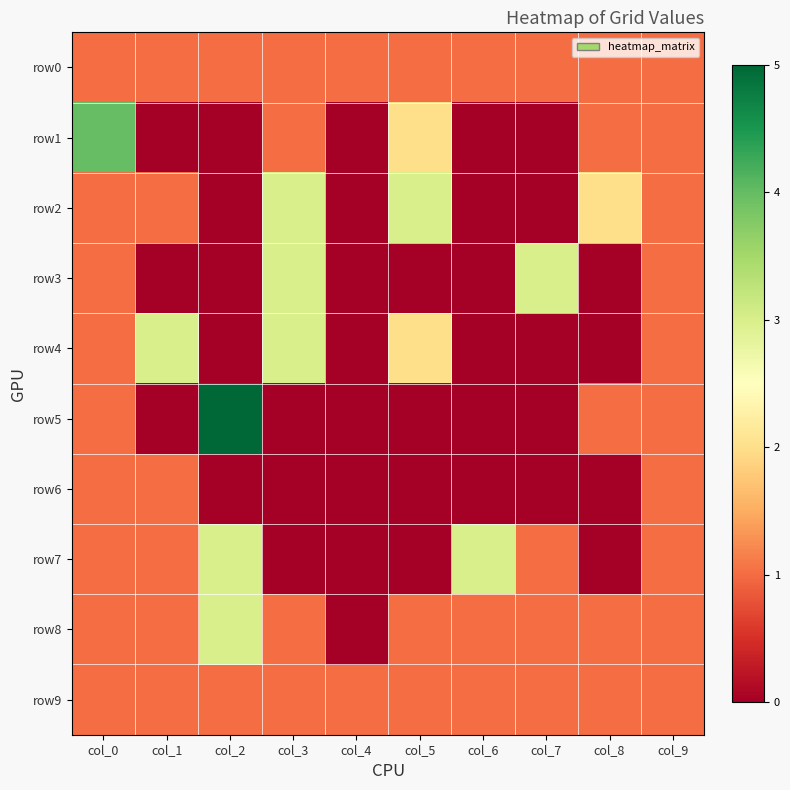

Reading left to right, transcribe all the data shown in this chart.

row0: col_0=1	col_1=1	col_2=1	col_3=1	col_4=1	col_5=1	col_6=1	col_7=1	col_8=1	col_9=1
row1: col_0=4	col_1=0	col_2=0	col_3=1	col_4=0	col_5=2	col_6=0	col_7=0	col_8=1	col_9=1
row2: col_0=1	col_1=1	col_2=0	col_3=3	col_4=0	col_5=3	col_6=0	col_7=0	col_8=2	col_9=1
row3: col_0=1	col_1=0	col_2=0	col_3=3	col_4=0	col_5=0	col_6=0	col_7=3	col_8=0	col_9=1
row4: col_0=1	col_1=3	col_2=0	col_3=3	col_4=0	col_5=2	col_6=0	col_7=0	col_8=0	col_9=1
row5: col_0=1	col_1=0	col_2=5	col_3=0	col_4=0	col_5=0	col_6=0	col_7=0	col_8=1	col_9=1
row6: col_0=1	col_1=1	col_2=0	col_3=0	col_4=0	col_5=0	col_6=0	col_7=0	col_8=0	col_9=1
row7: col_0=1	col_1=1	col_2=3	col_3=0	col_4=0	col_5=0	col_6=3	col_7=1	col_8=0	col_9=1
row8: col_0=1	col_1=1	col_2=3	col_3=1	col_4=0	col_5=1	col_6=1	col_7=1	col_8=1	col_9=1
row9: col_0=1	col_1=1	col_2=1	col_3=1	col_4=1	col_5=1	col_6=1	col_7=1	col_8=1	col_9=1